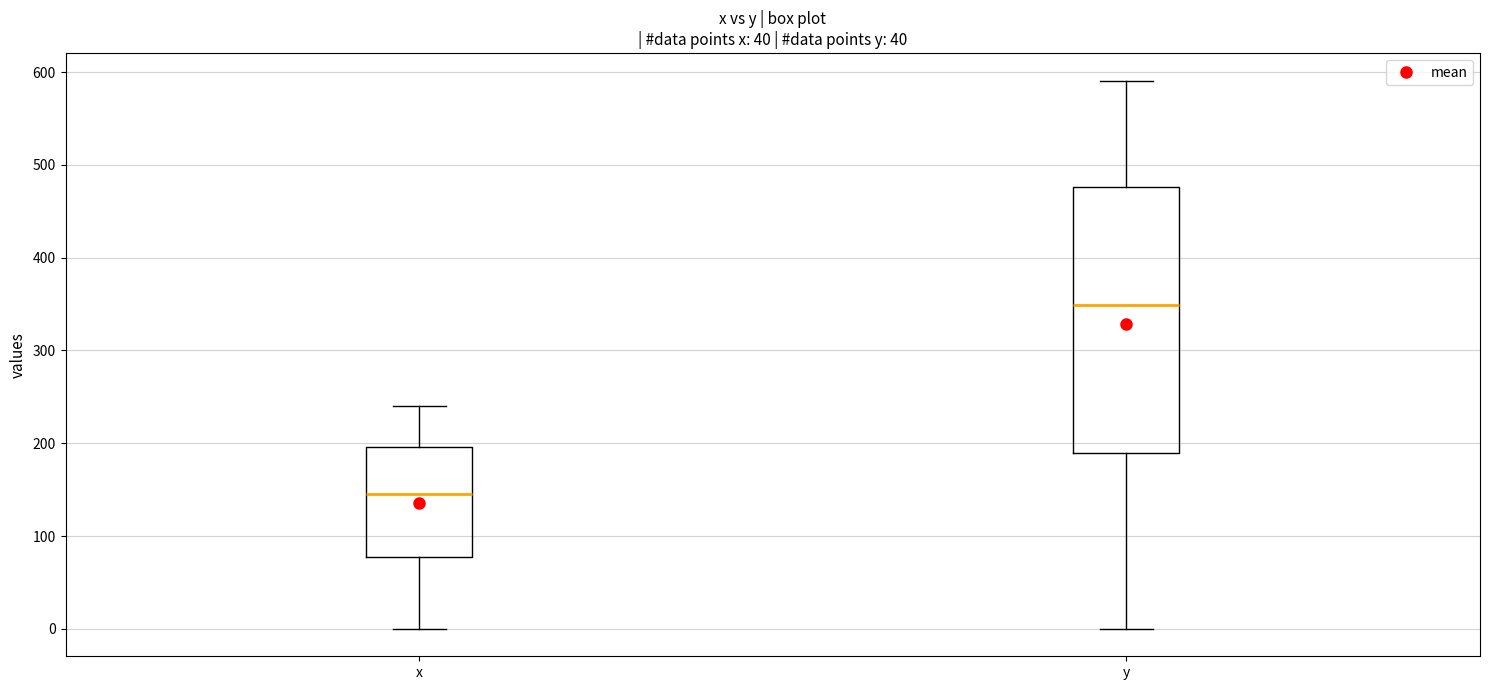

Which box has the lowest median line?

x